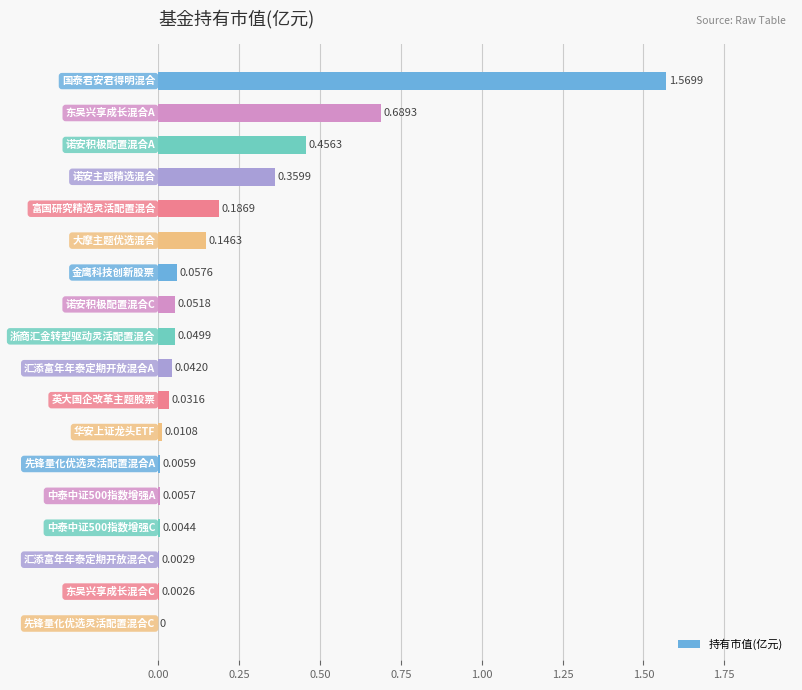

What is the sum of all values?

3.7